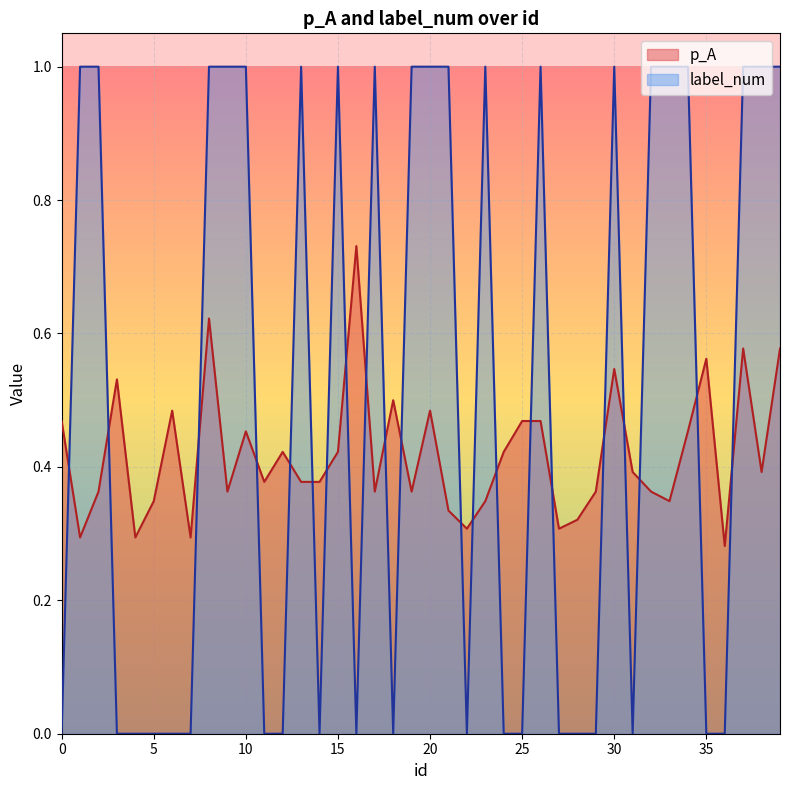

What is the value of the label_num point at the 18th from the left?

1.0